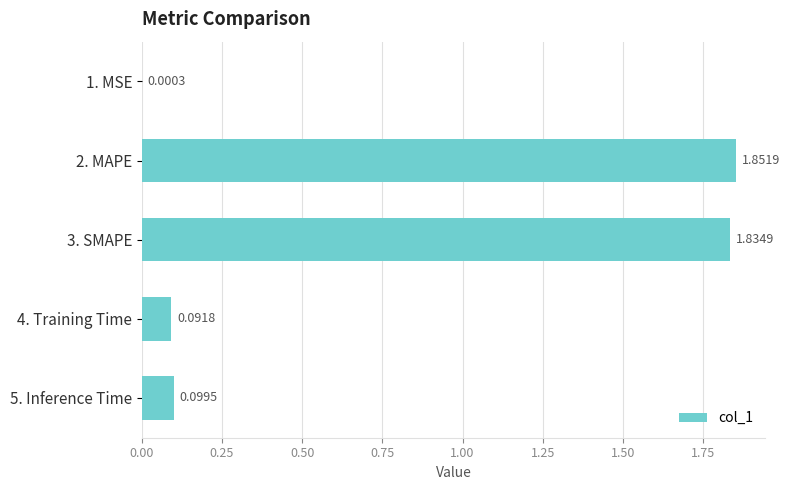

What is the sum of all values?

3.9